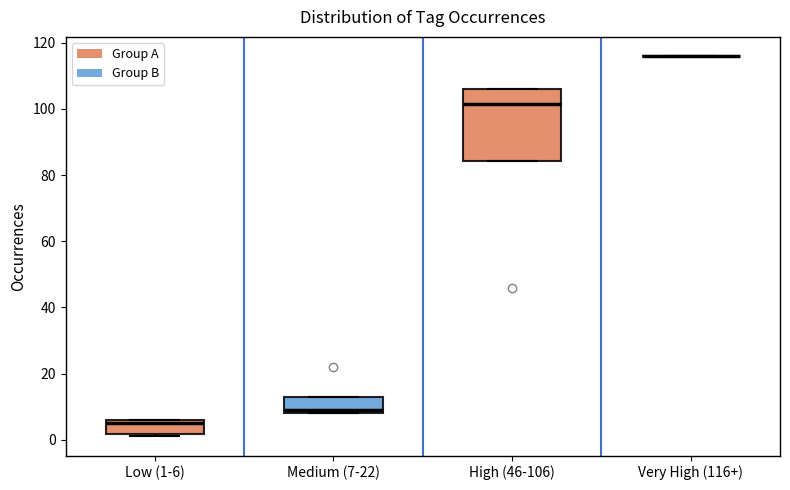

Which box is the tallest, from its lower edge to its upper edge?

High (46-106)